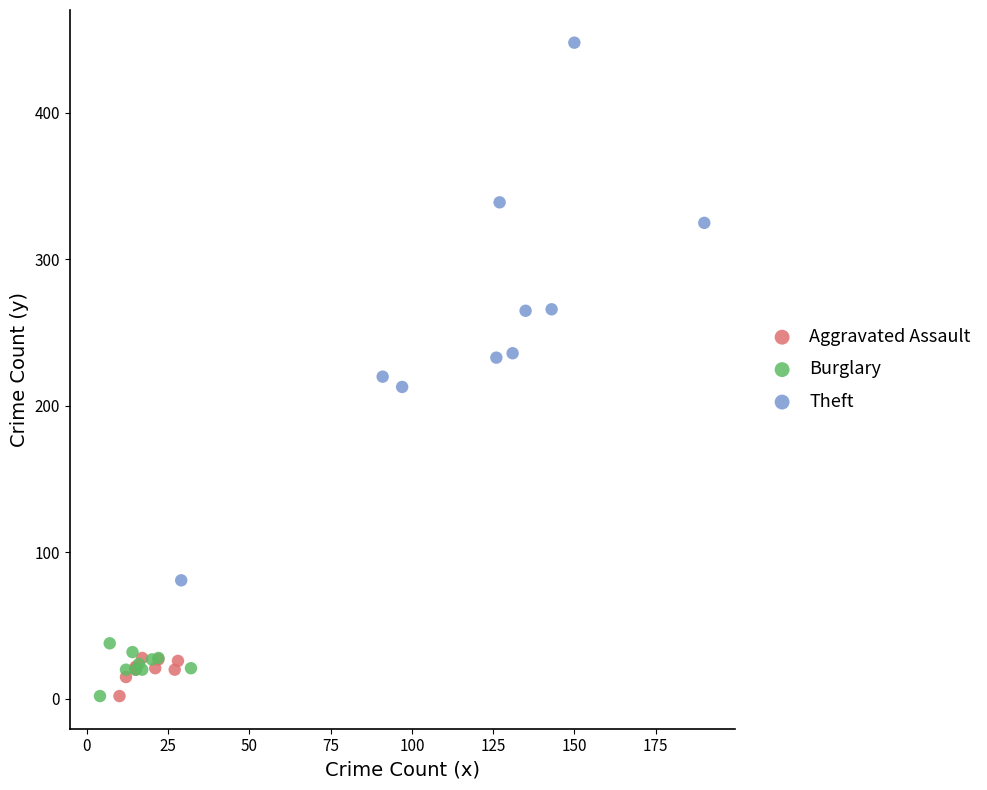

Which series has the largest Y range (max minus min)?

Theft